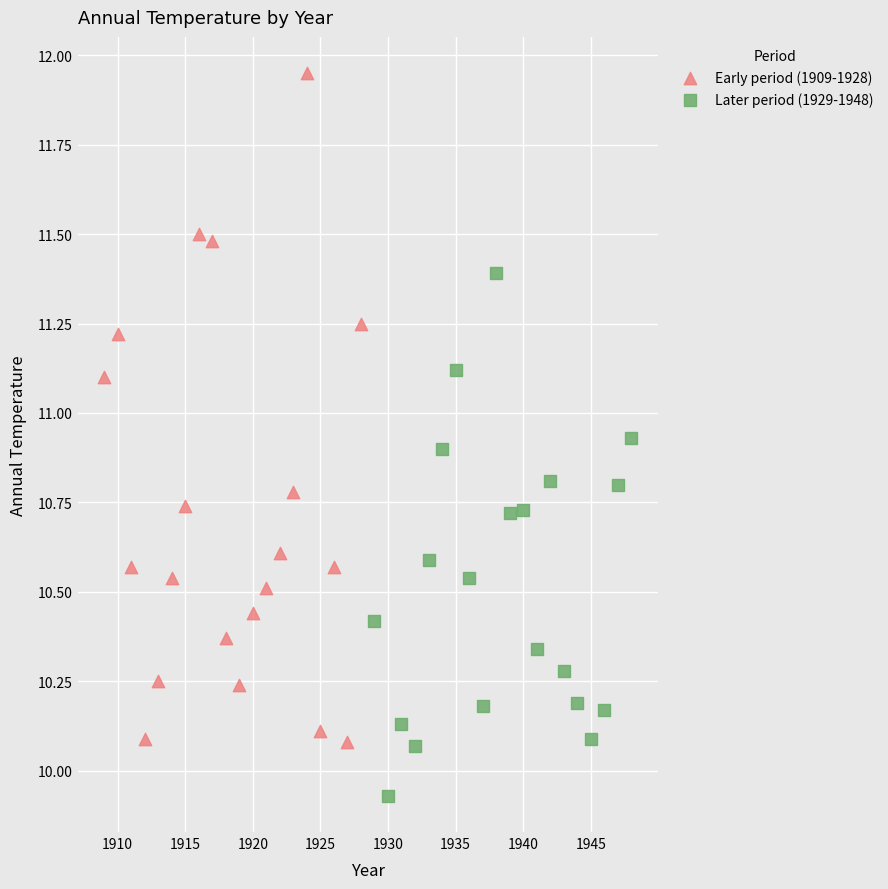

Which series contains the highest Y value?

Early period (1909-1928)